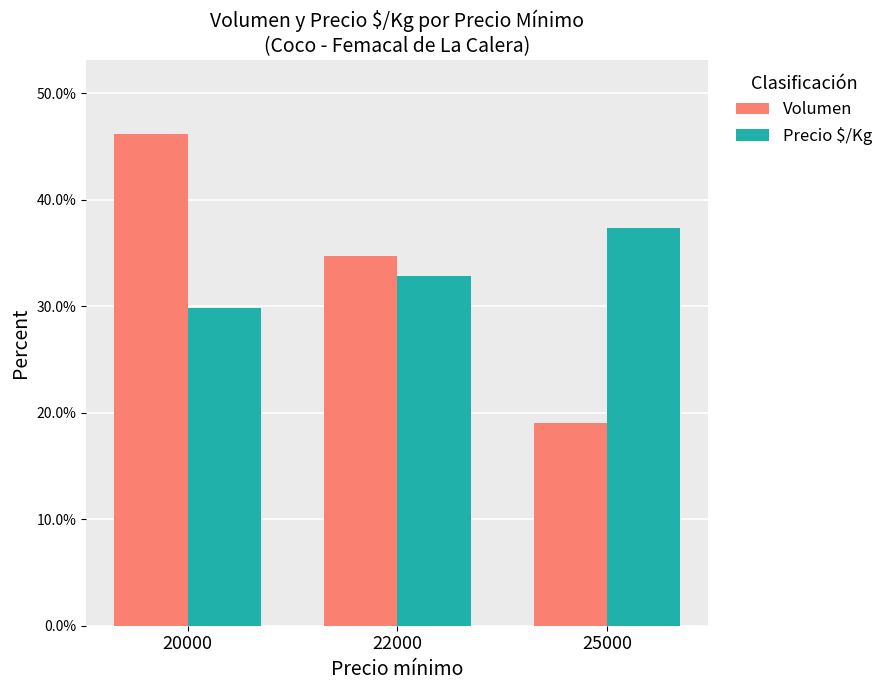

How many bars are there in total?

6